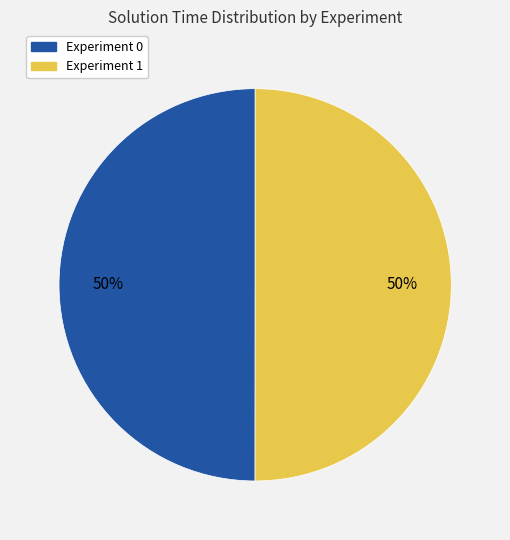

To the nearest percent, what is the average slice percentage?

50%